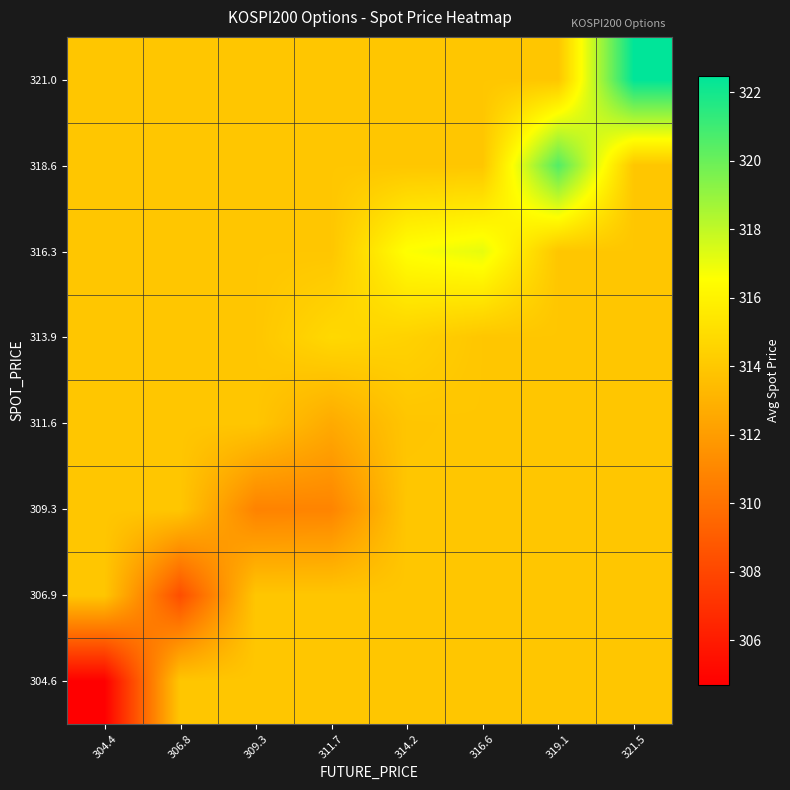

Rank the series by their maximum value, from highest to lowest.

321.0, 318.6, 316.3, 313.9, 304.6, 306.9, 309.3, 311.6